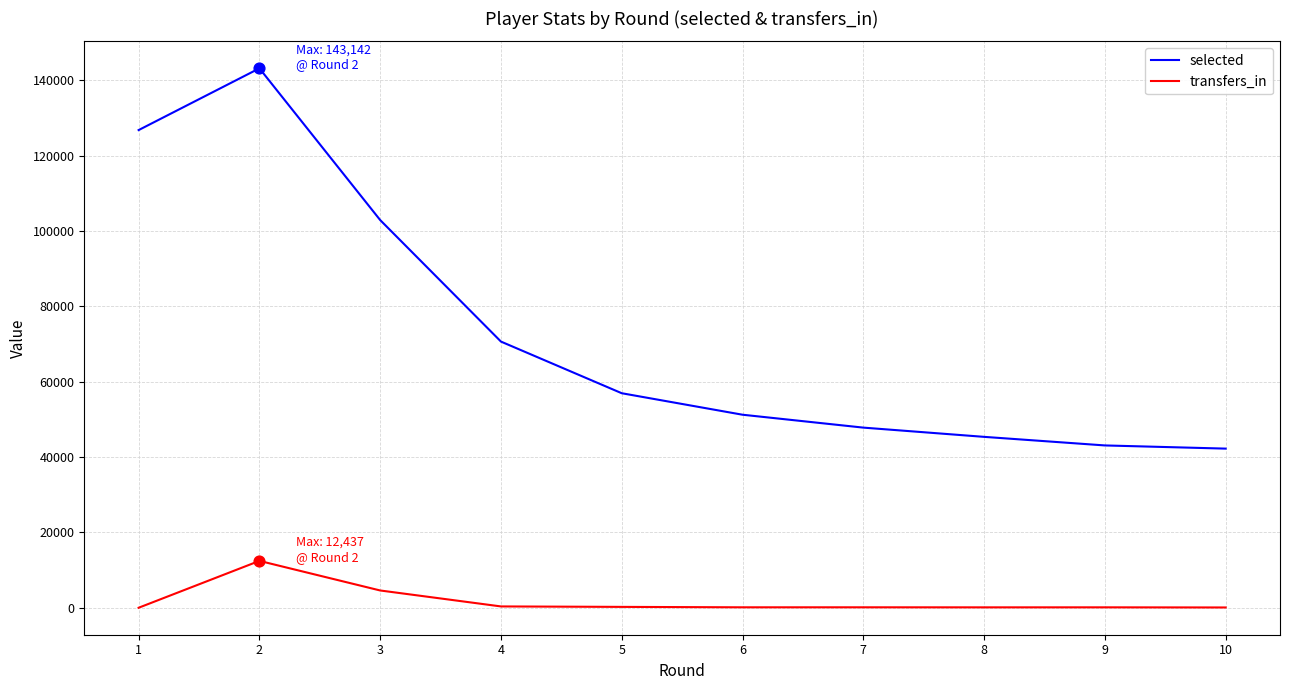

What is the total value across all series at 7?

47921